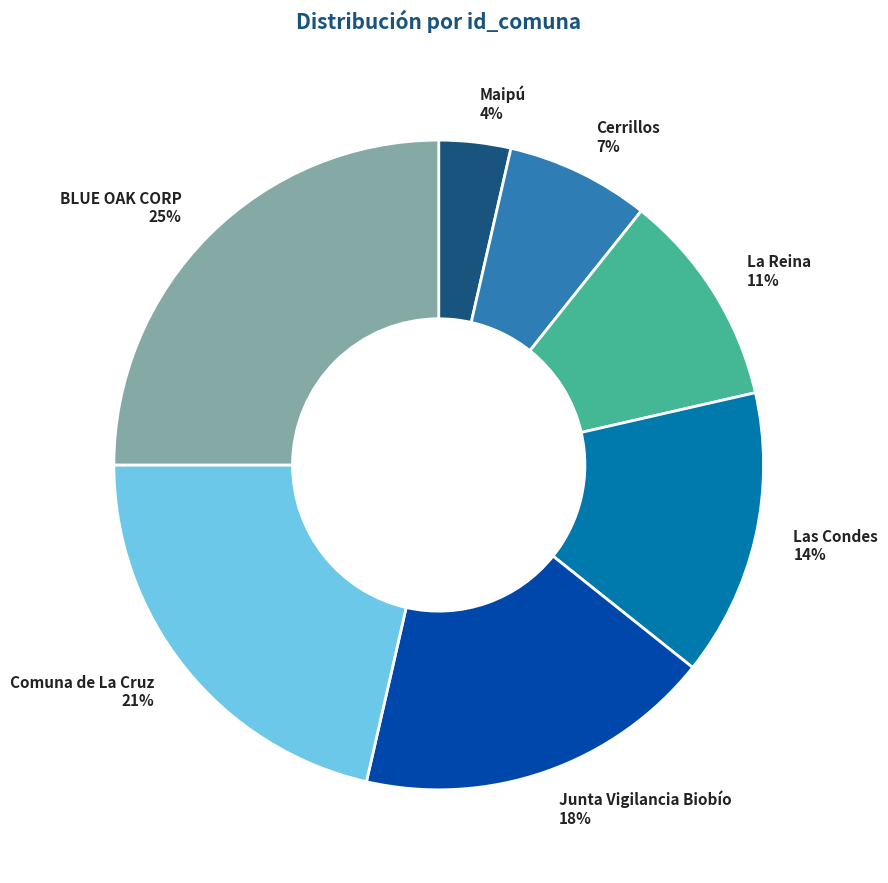

What is the largest slice in the pie chart?

BLUE OAK CORP